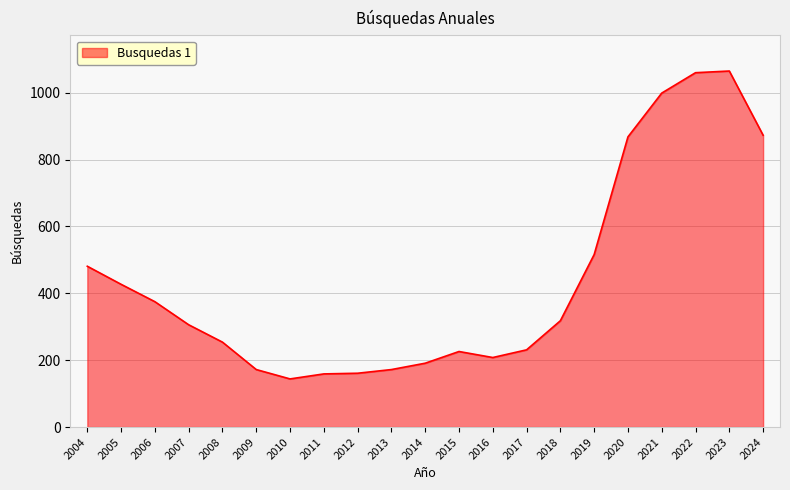

Where is the data nearest to the value 604?

2019